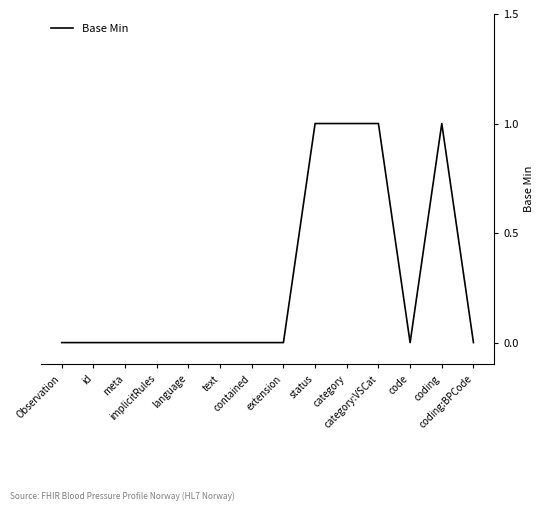

Count the values in the range 0 to 1.

14